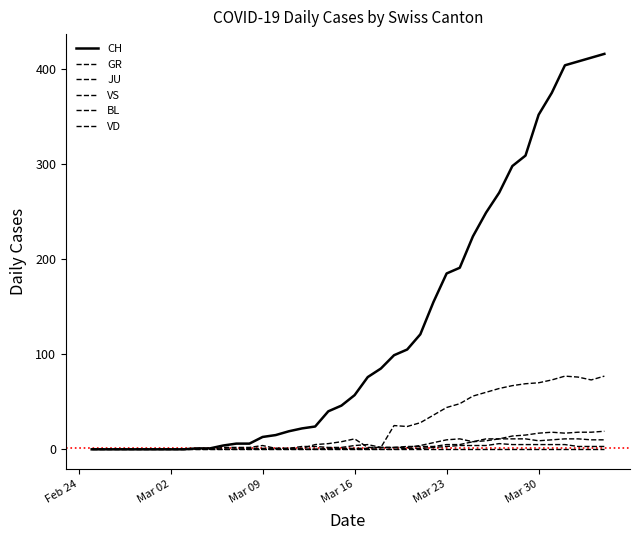

True or false: CH has more than 1 points higher than both neighbors.

False